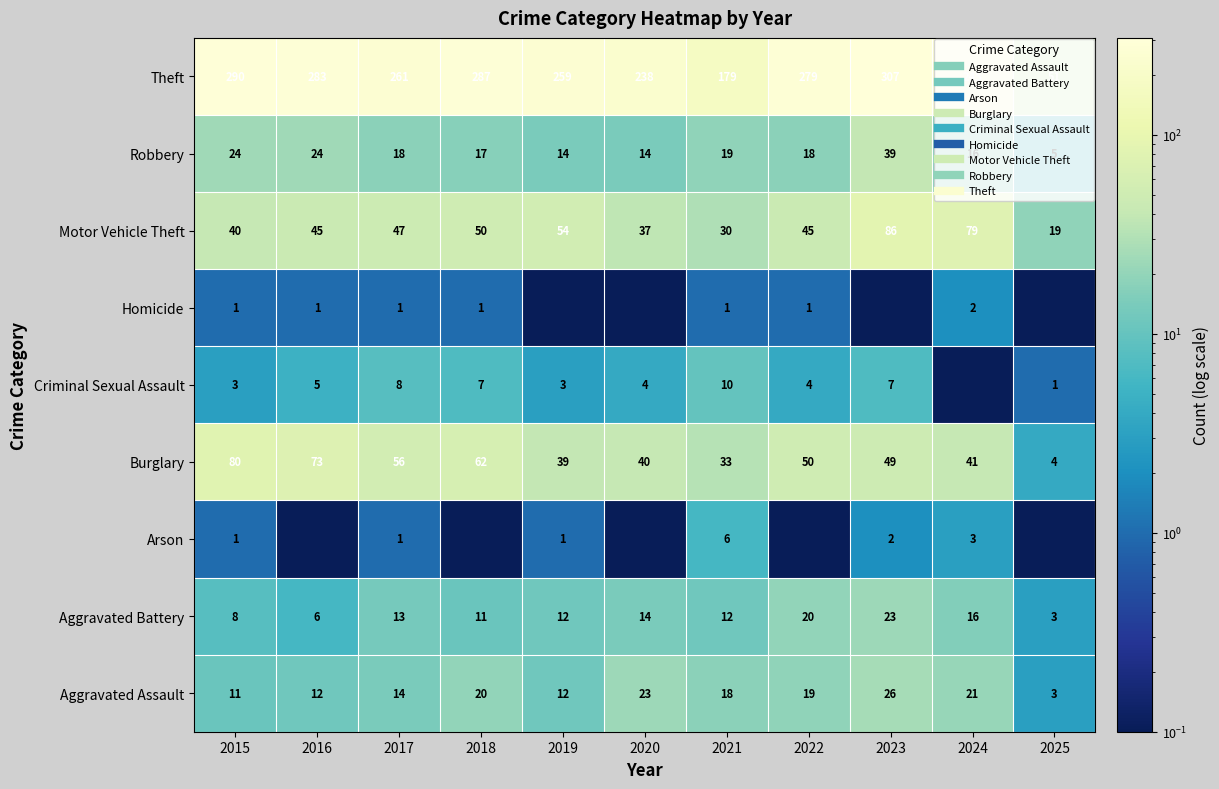

At how many categories does at least one series exceed 273?

5